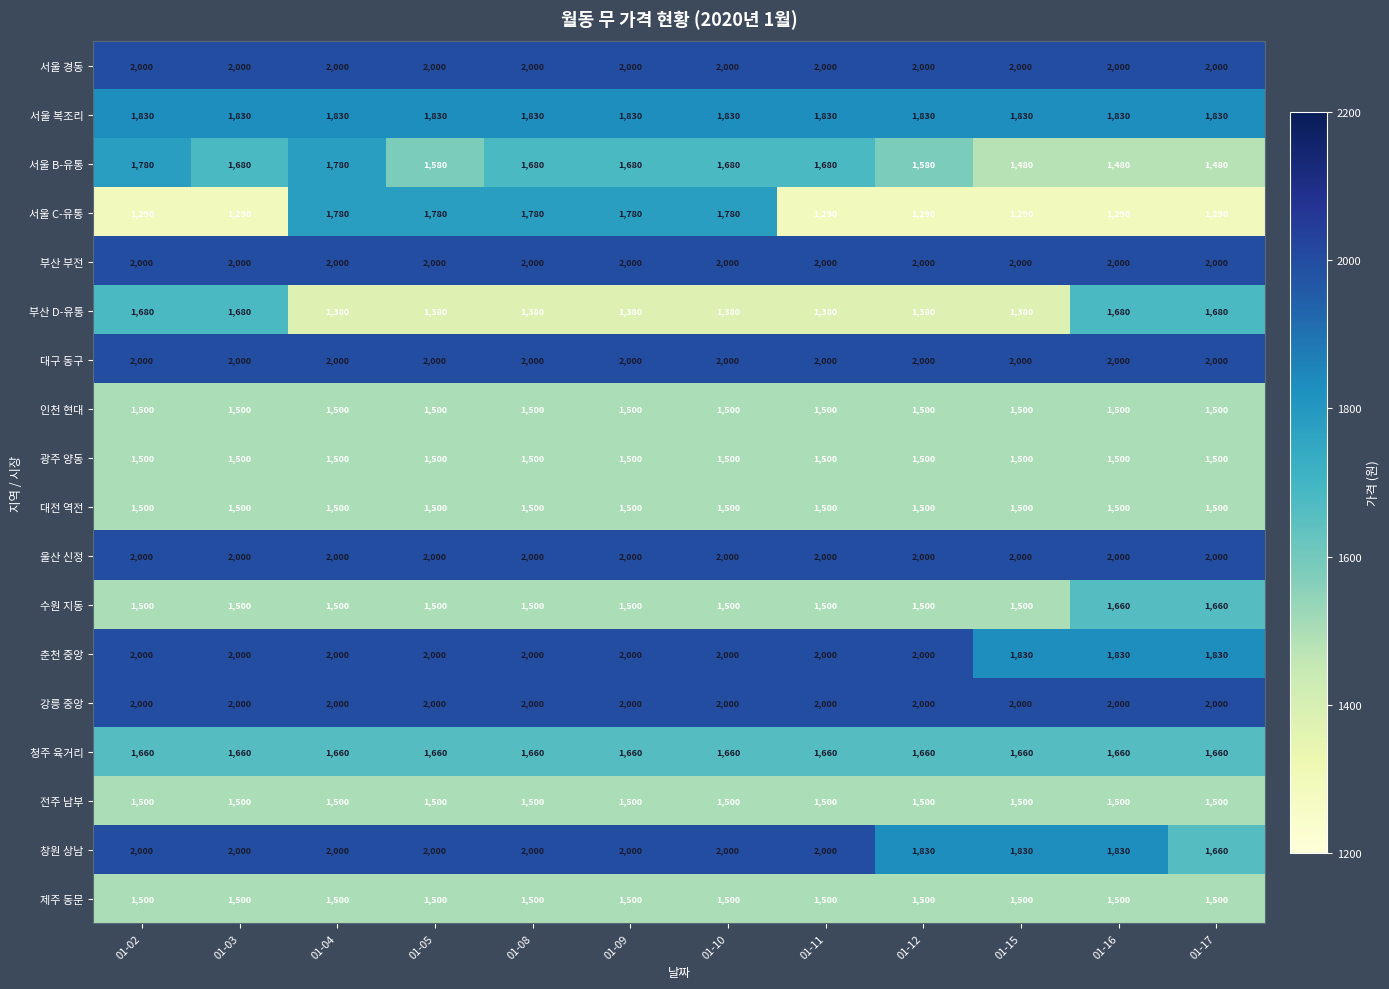

What is the spread (max minus min) of values at 01-16?

710